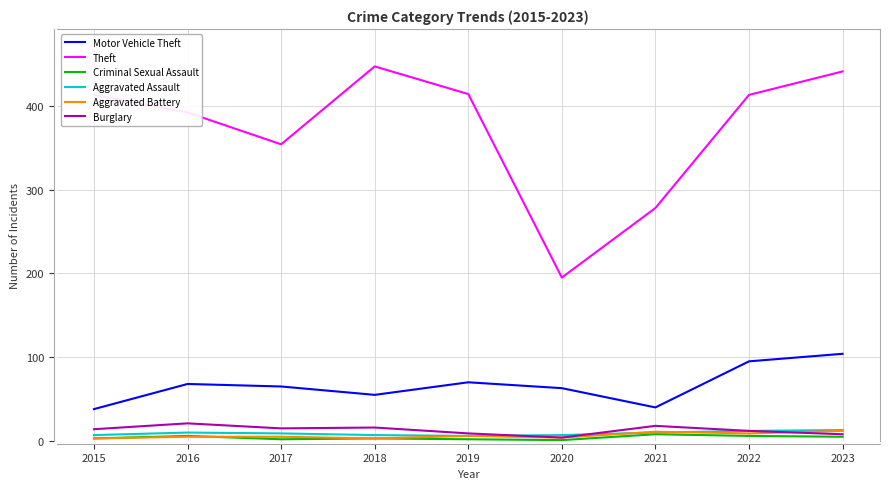

Between 2017 and 2022, which series saw the biggest shift?

Theft